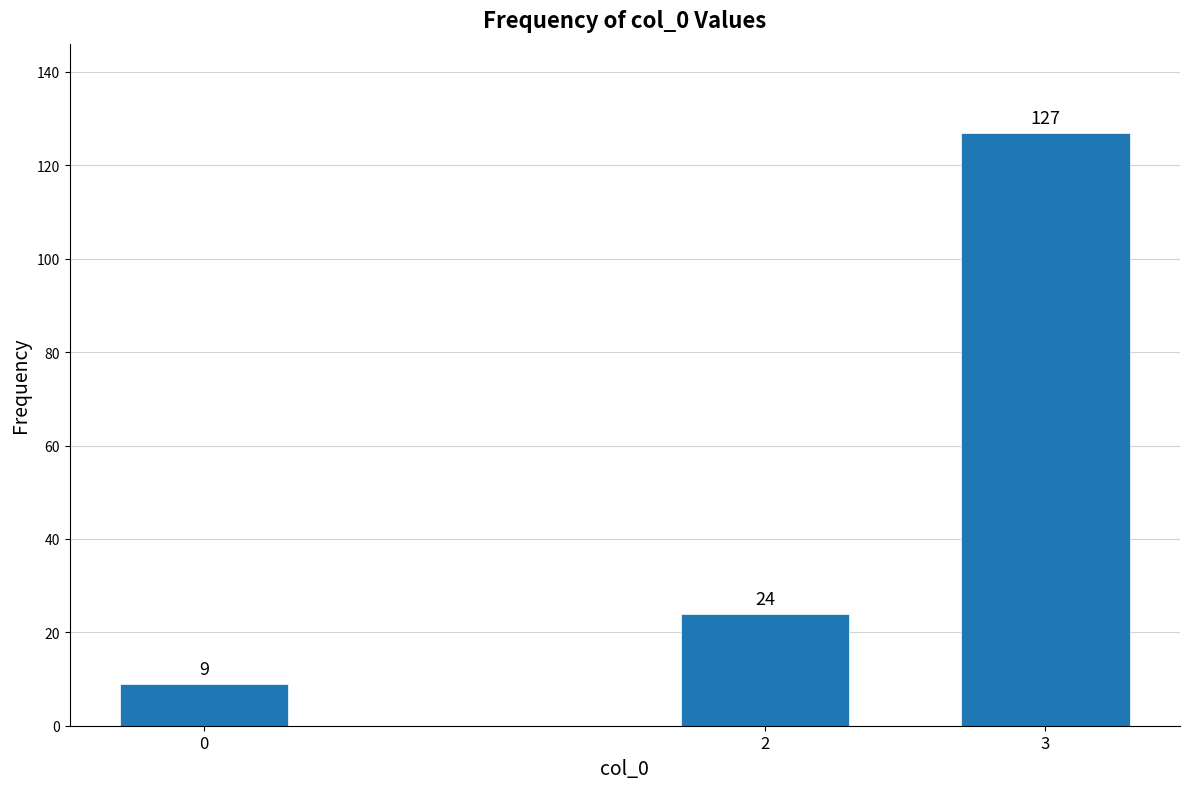

Reading left to right, transcribe all the data shown in this chart.

9	24	127